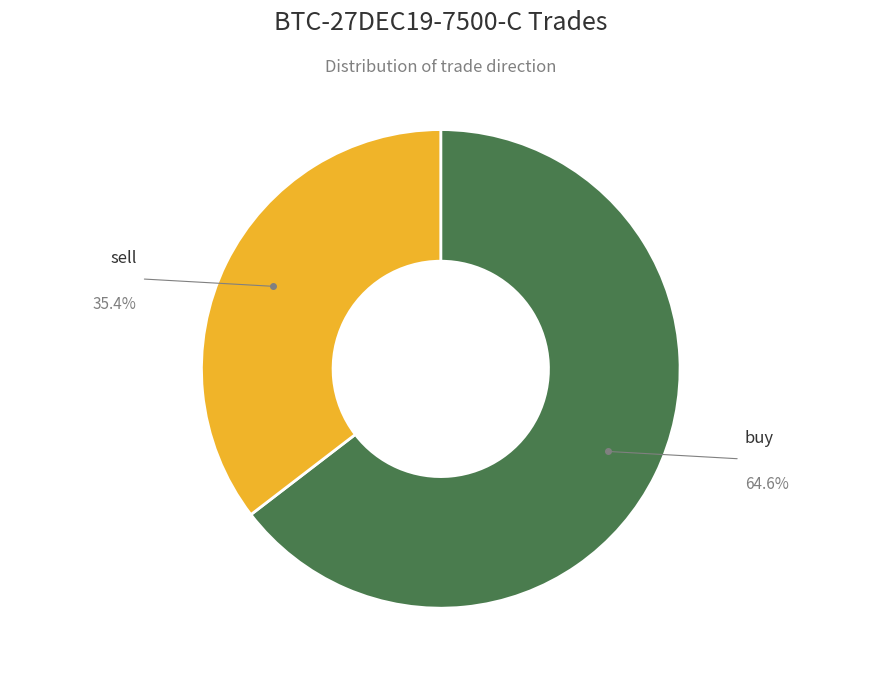

Is there a majority slice in this chart?

Yes